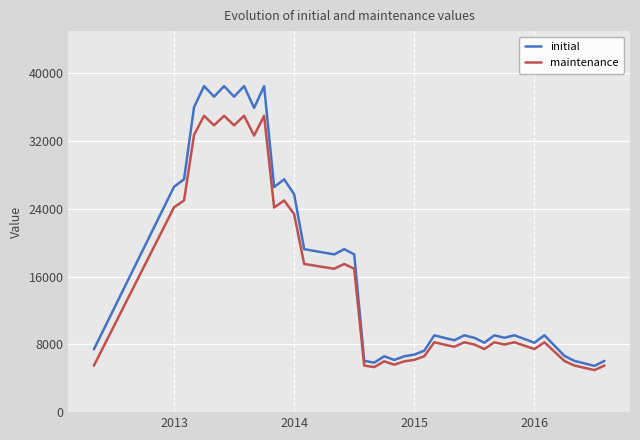

List the series in order of their peak value, lowest first.

maintenance, initial